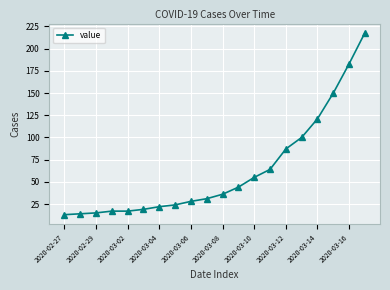

What is the sum of all values?

1258